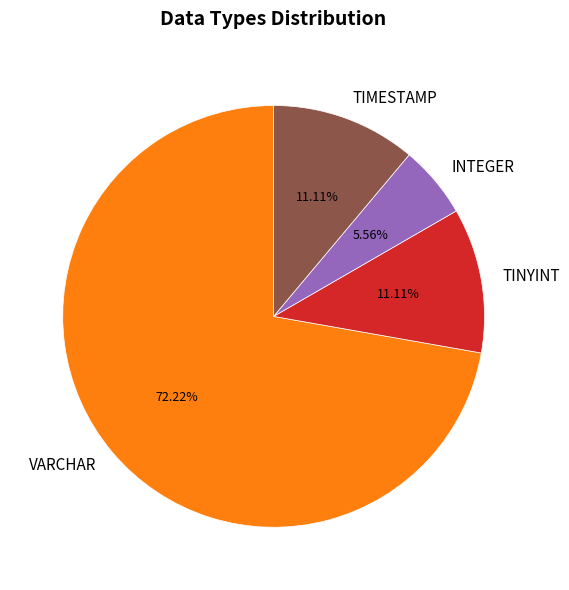

Which category has the smallest portion of the pie?

INTEGER